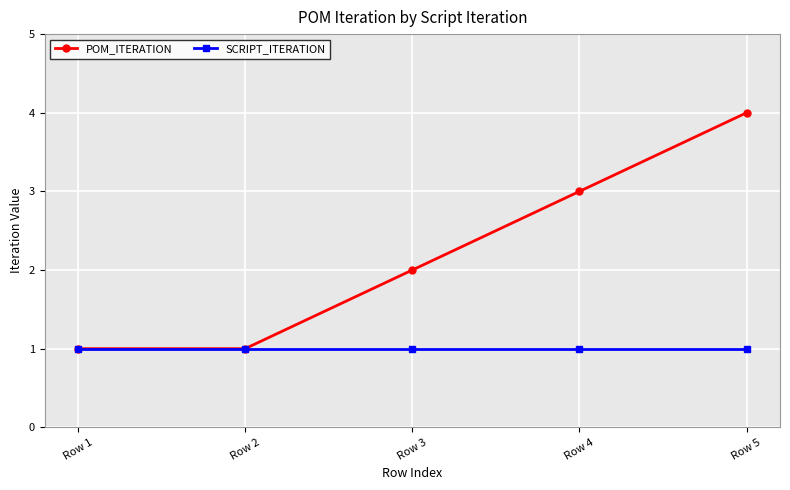

What are all the series names shown in the legend?

POM_ITERATION, SCRIPT_ITERATION